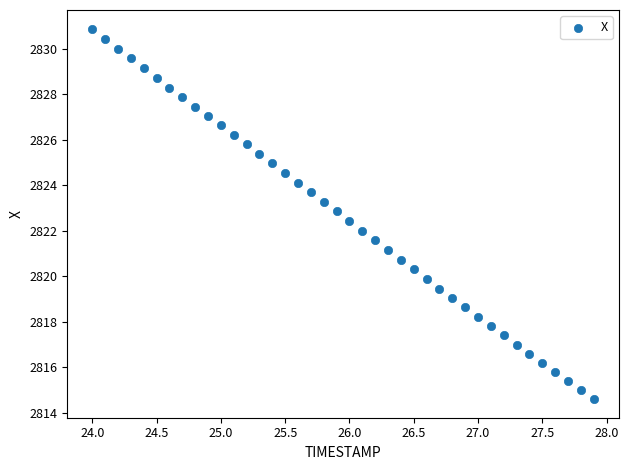

What is the range of X values (max minus min)?

3.9